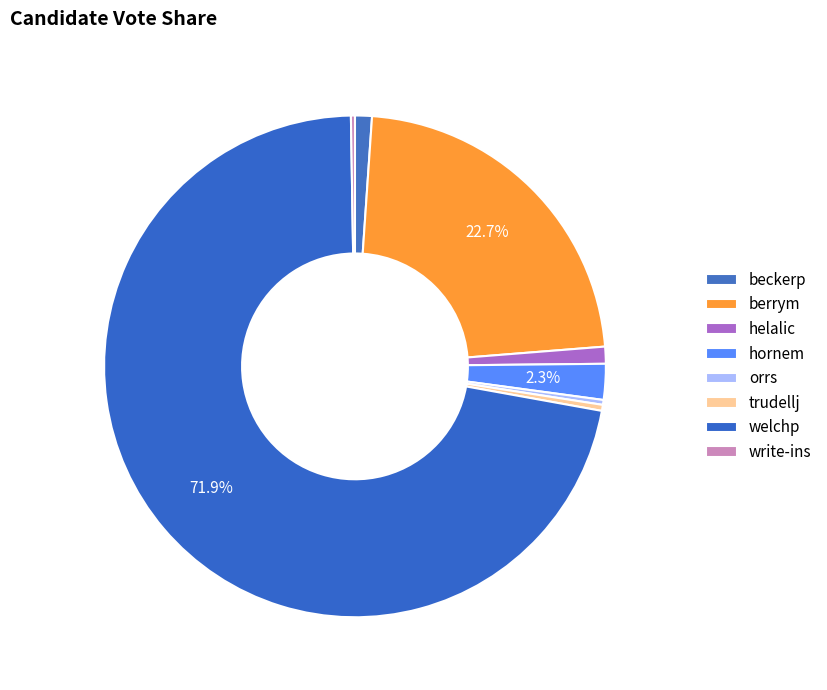

What is the change in value from beckerp to hornem?

+419